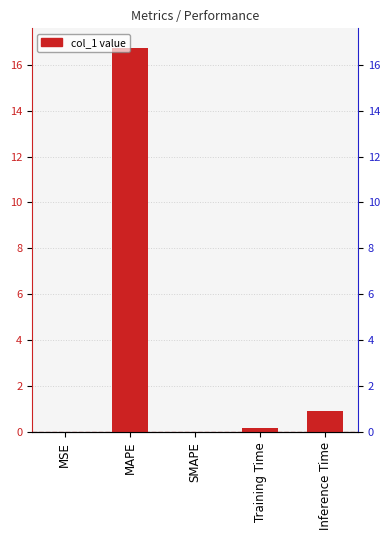

Reading left to right, what are all the values shown in this chart?

0.0	16.7	0.0	0.2	0.9